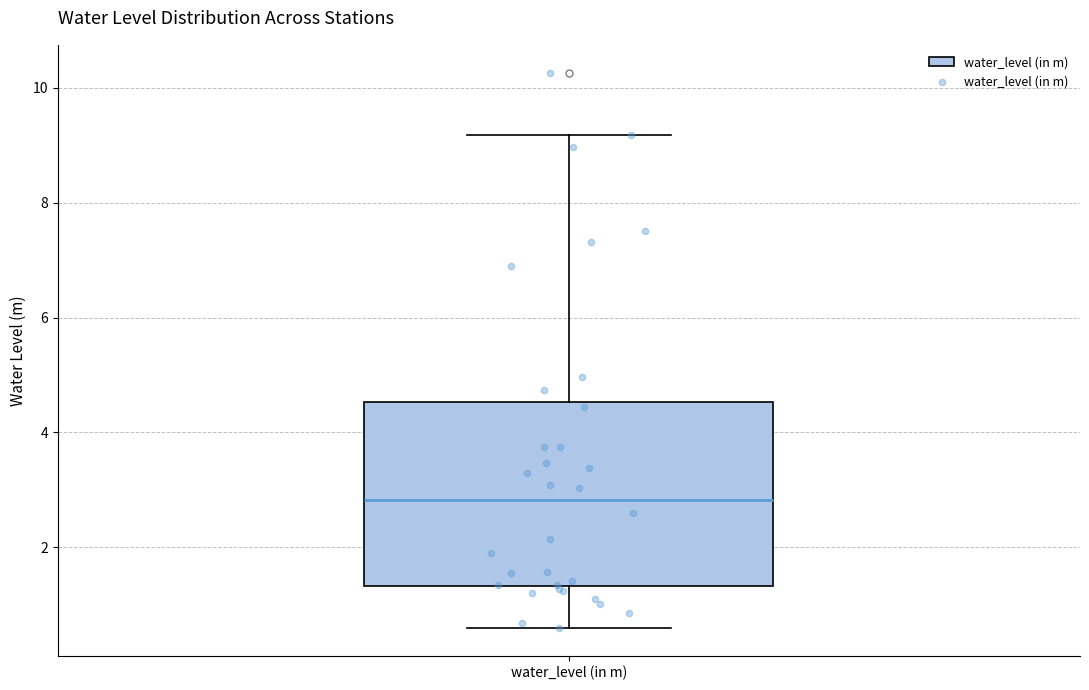

Read this box plot against the y-axis: the position of the median line, the range covered by the box, and the ends of both whiskers. The values are not printed on the chart, so give them approximately, as read against the axis.

median 2.8, box 1.4 to 4.6, whiskers 0.6 to 9.2